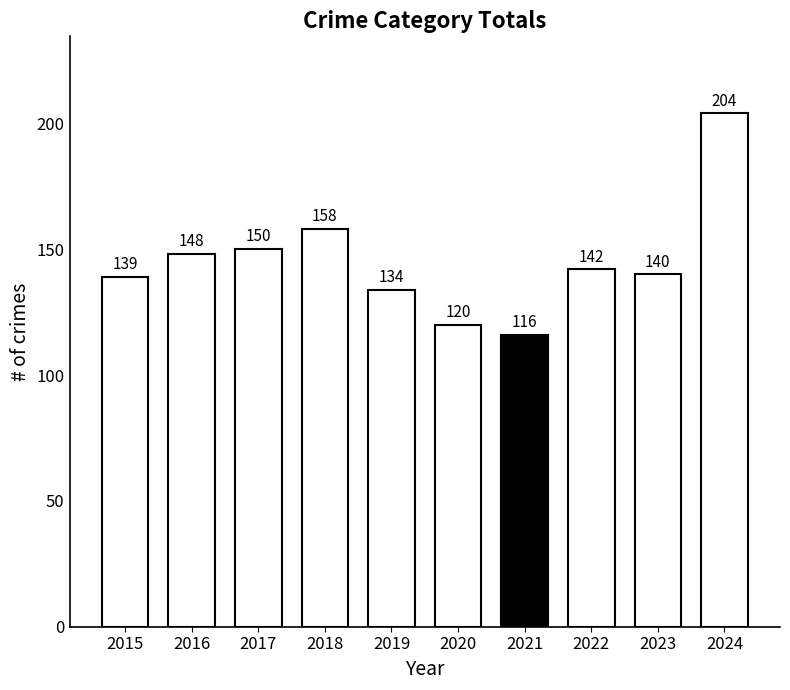

What is the approximate value at 2021, to the nearest 10?

120